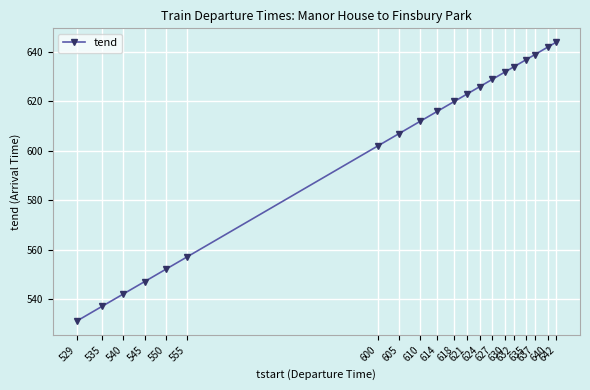

Rank the categories by value from lowest to highest.

529, 535, 540, 545, 550, 555, 600, 605, 610, 614, 618, 621, 624, 627, 630, 632, 635, 637, 640, 642